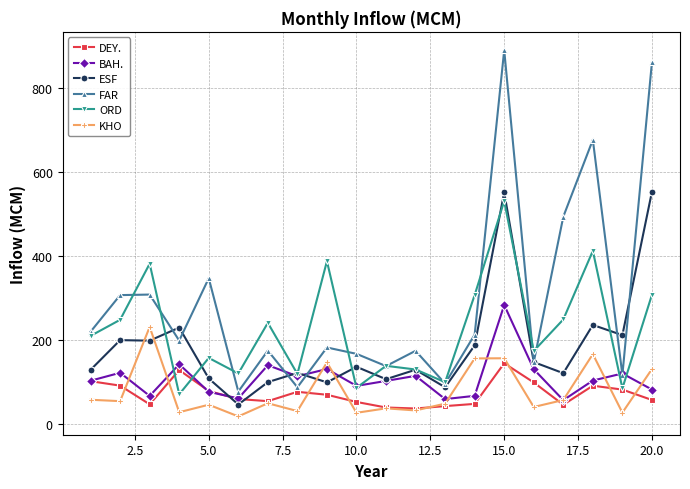

What is the highest value of the ORD series?

530.2